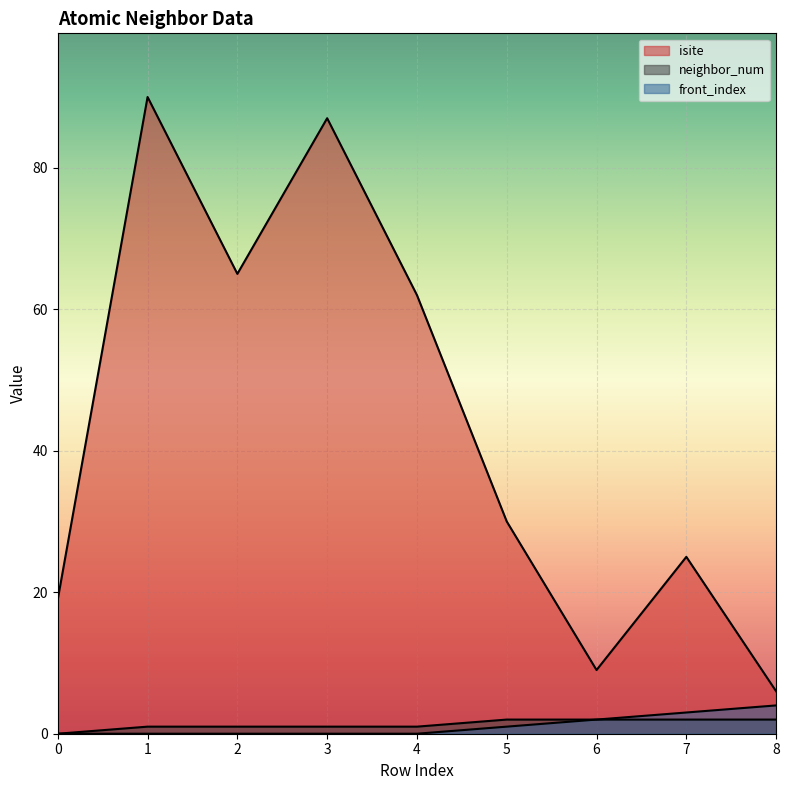

Is it true that front_index equals 0 at 1?

True